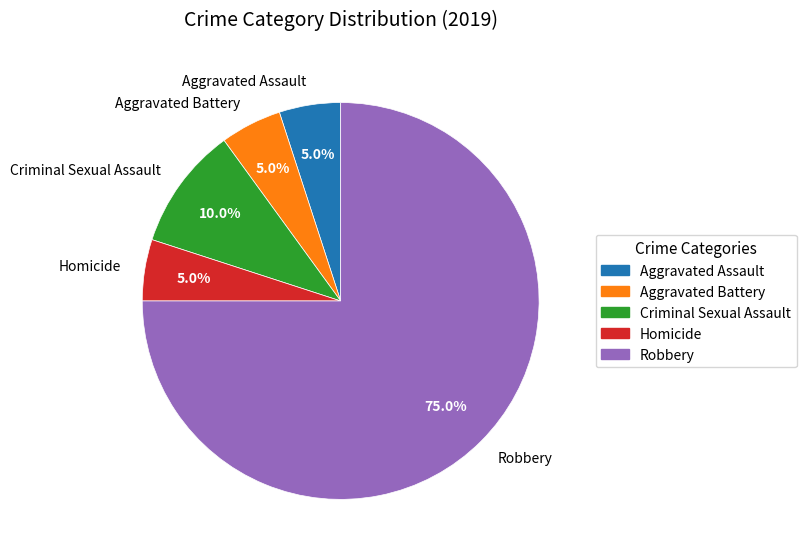

To the nearest percent, what is the difference between the Robbery and Criminal Sexual Assault slice percentages?

65%